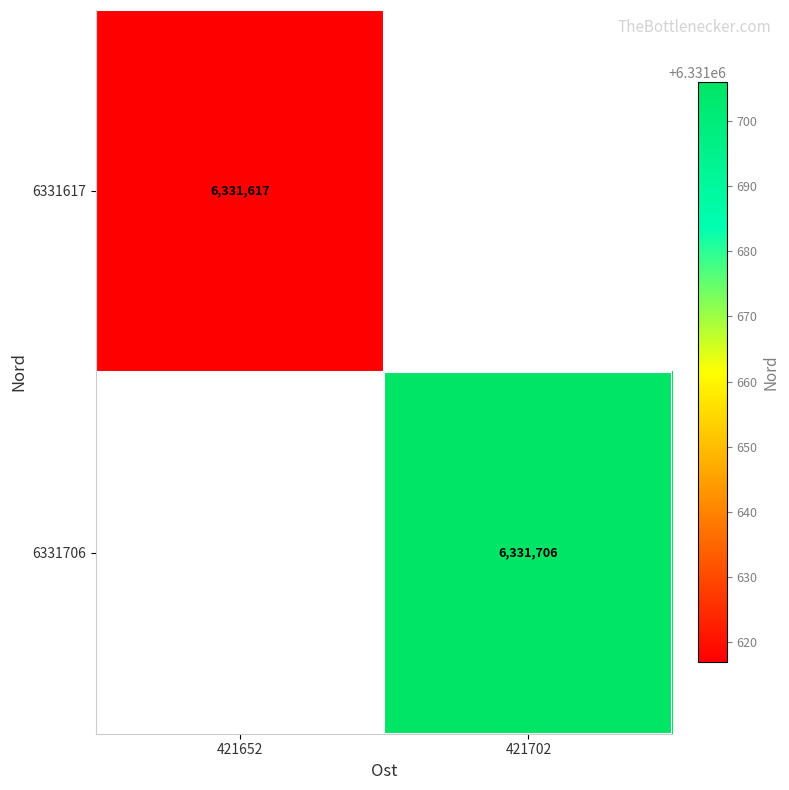

The value of 6331617 at 421652 is 10009542. True or false?

False